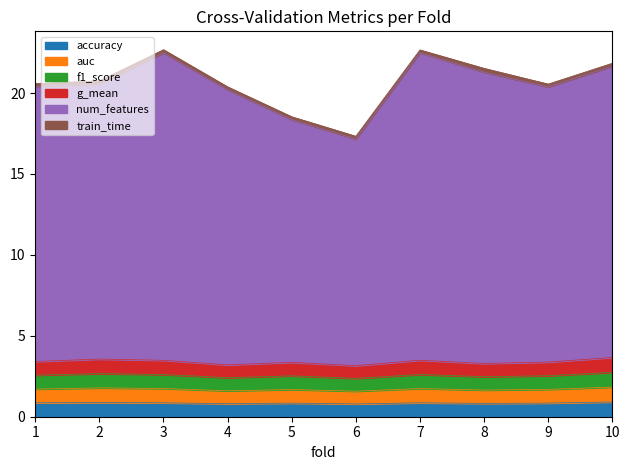

Does the chart have visible grid lines?

No